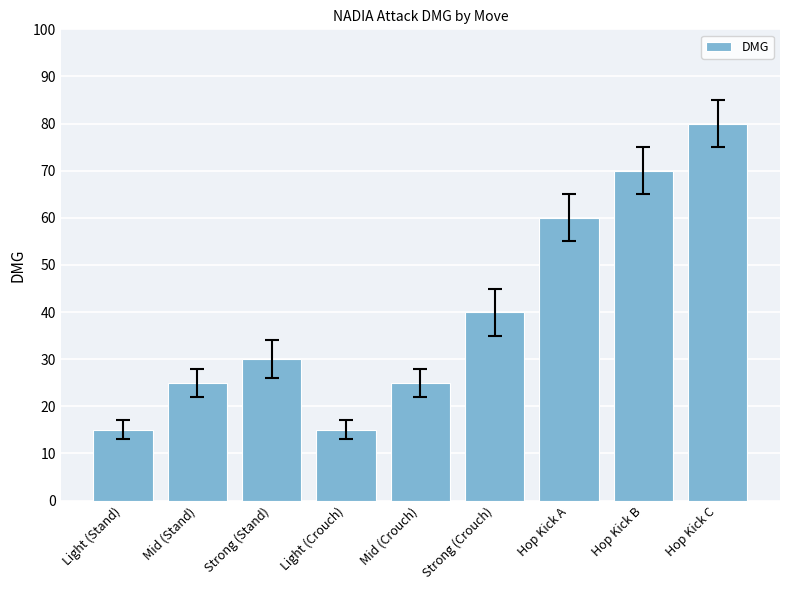

What is the label of the 1st bar from the right?

Hop Kick C